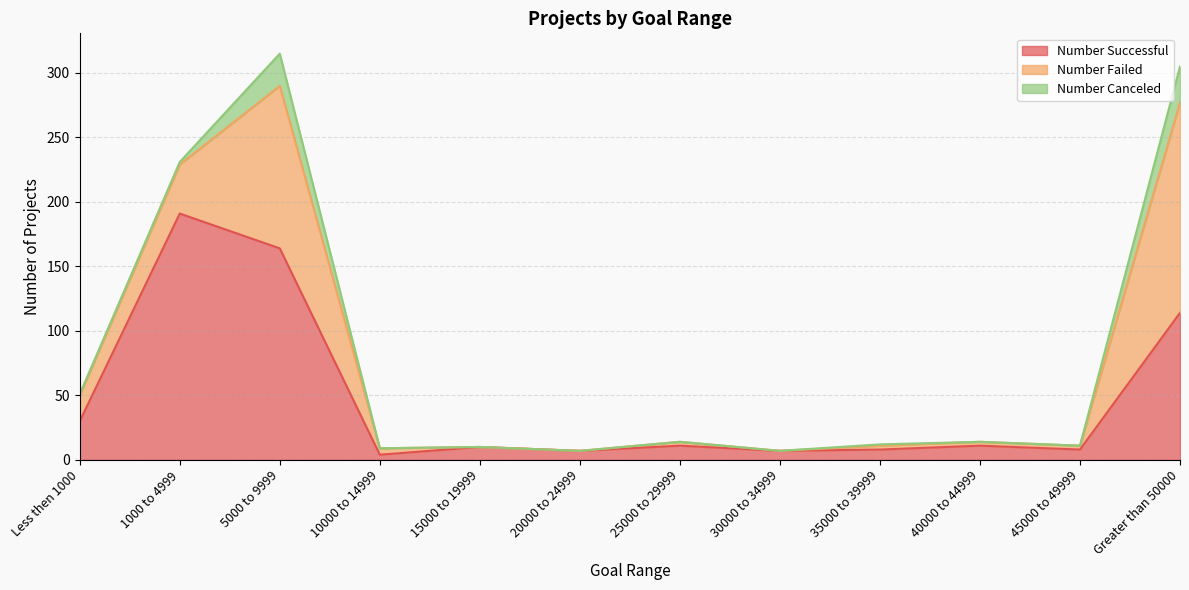

Rank the categories by Number Successful value from lowest to highest.

10000 to 14999, 20000 to 24999, 30000 to 34999, 35000 to 39999, 45000 to 49999, 15000 to 19999, 25000 to 29999, 40000 to 44999, Less then 1000, Greater than 50000, 5000 to 9999, 1000 to 4999